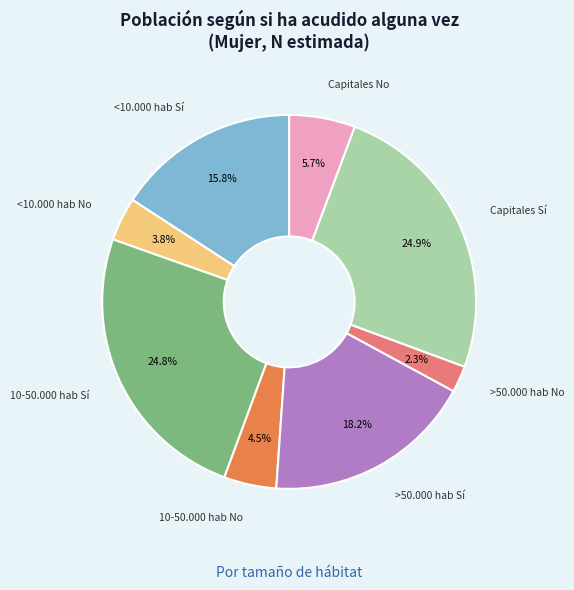

Is there a majority slice in this chart?

No